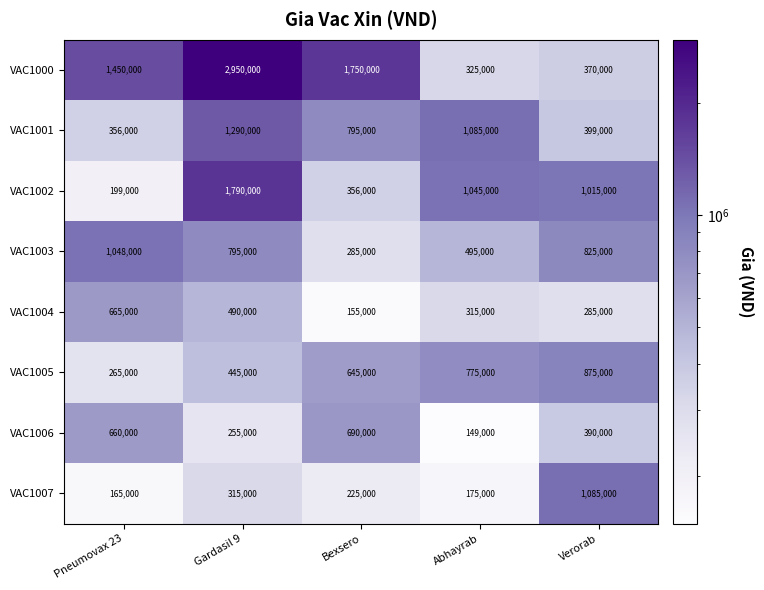

What is the spread (max minus min) of values at Abhayrab?

936000